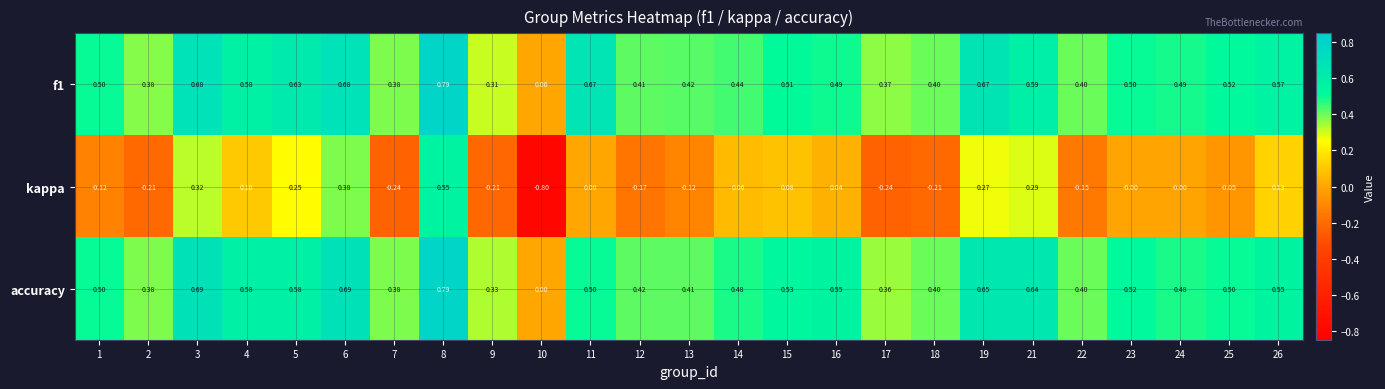

Which series has the largest range (max minus min)?

kappa